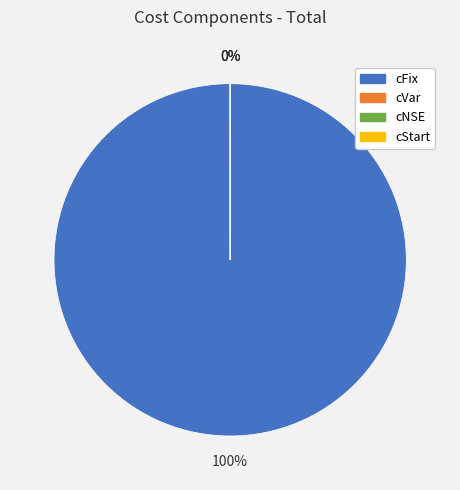

How many slices are in this pie chart?

4